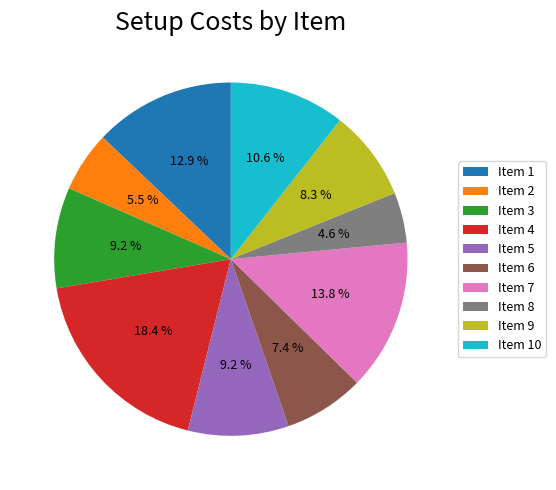

Which slice is the largest?

Item 4